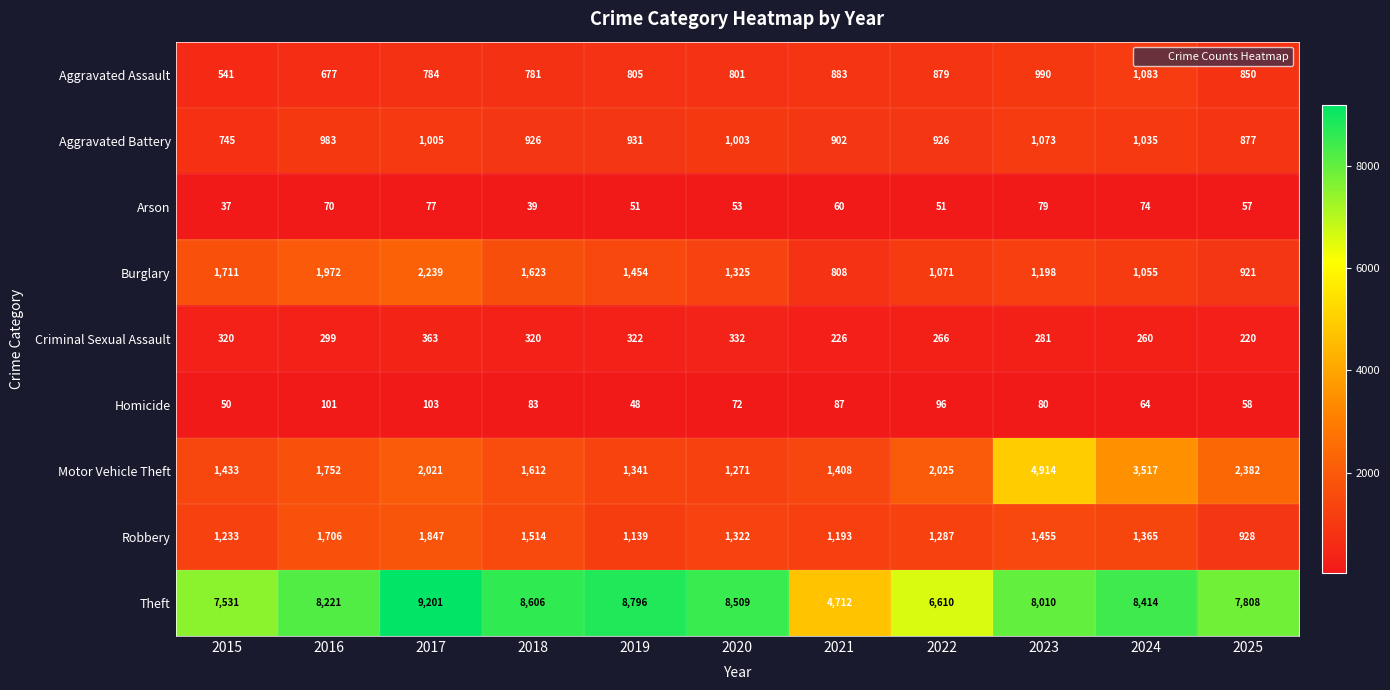

How many series are shown in this chart?

9